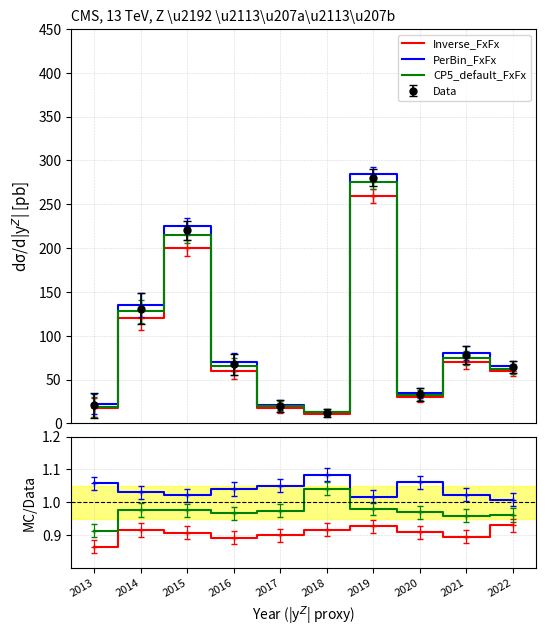

What is the maximum value shown in the chart?

1.1